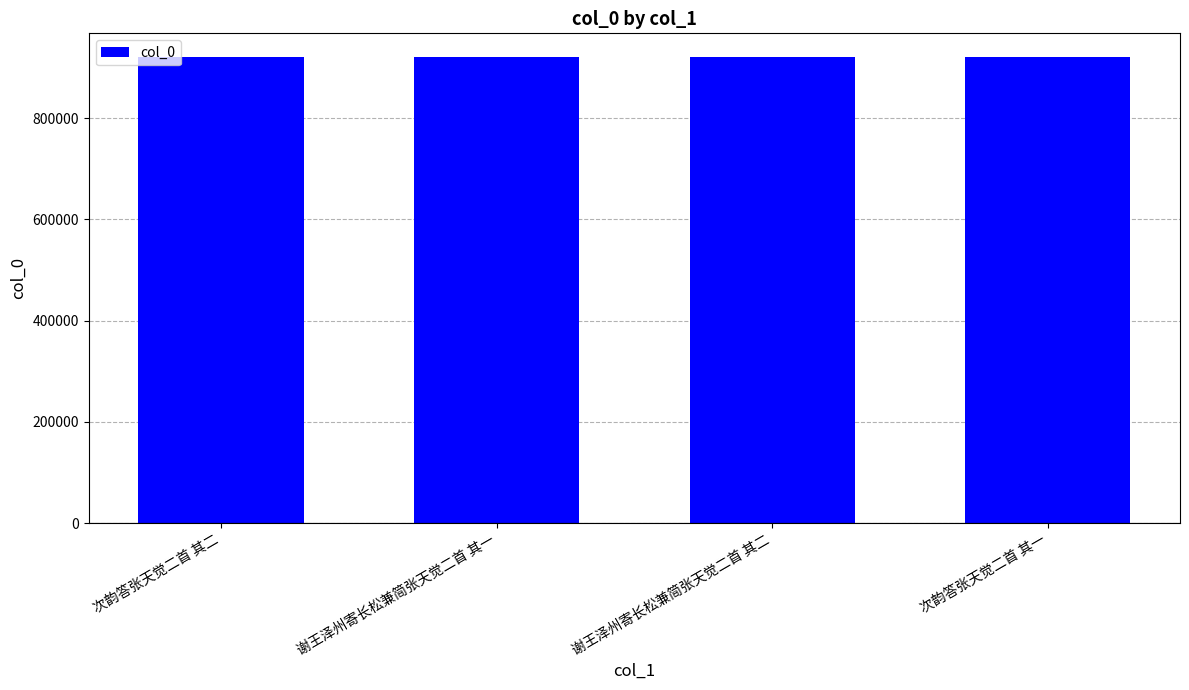

What is the approximate value at 谢王泽州寄长松兼简张天觉二首 其一?

921606